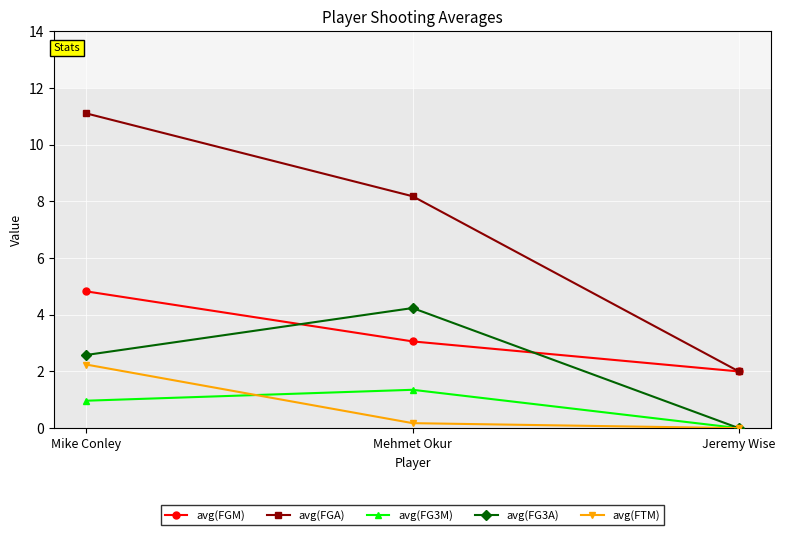

Reading left to right, list all the values displayed in this chart.

avg(FGM): 4.8	3.1	2.0
avg(FGA): 11.1	8.2	2.0
avg(FG3M): 1.0	1.4	0.0
avg(FG3A): 2.6	4.2	0.0
avg(FTM): 2.2	0.2	0.0